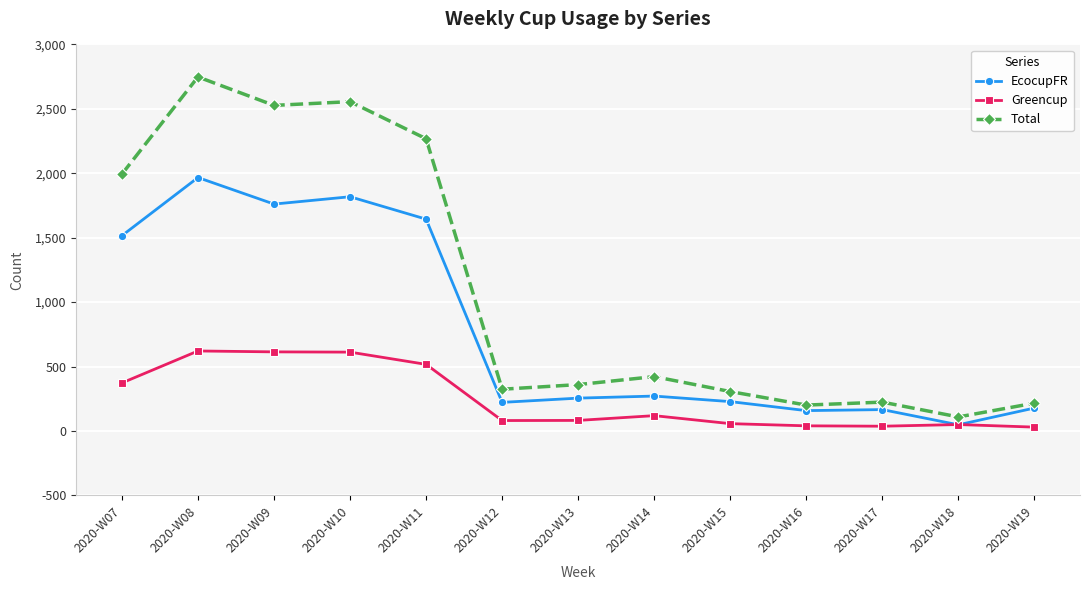

The value of Total at 2020-W08 is 3759. True or false?

False